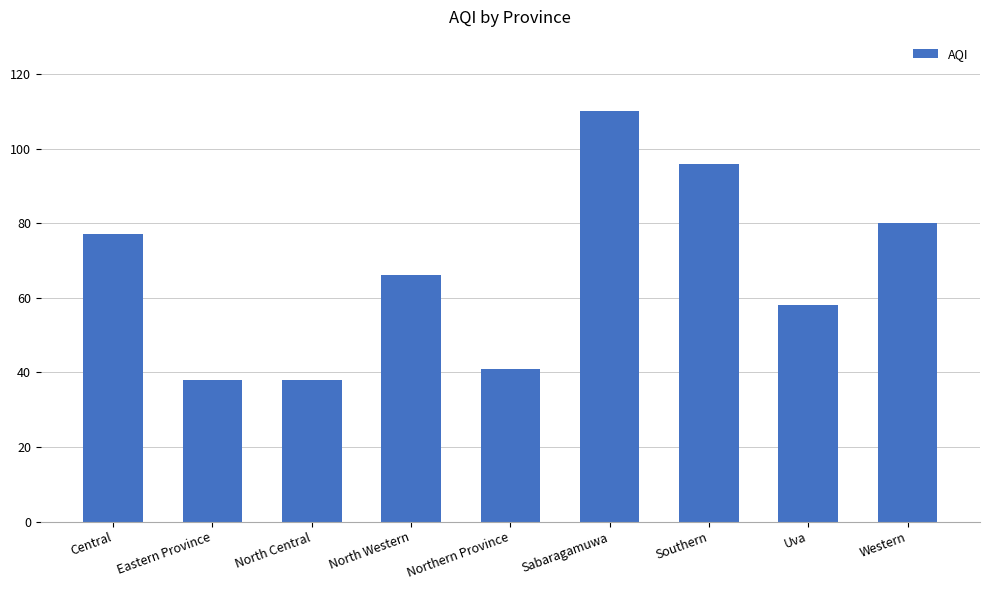

What is the difference between the second highest and minimum values?

58